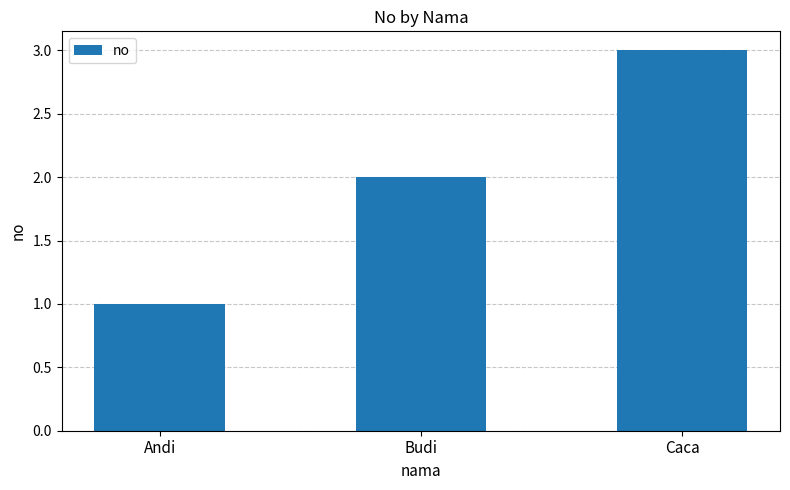

What is the average value?

2